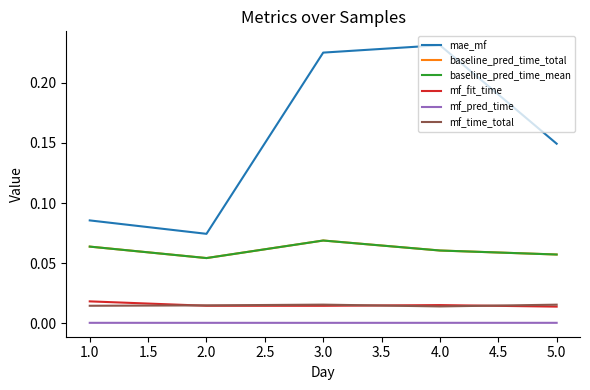

Does the chart display data point markers on the line(s)?

No